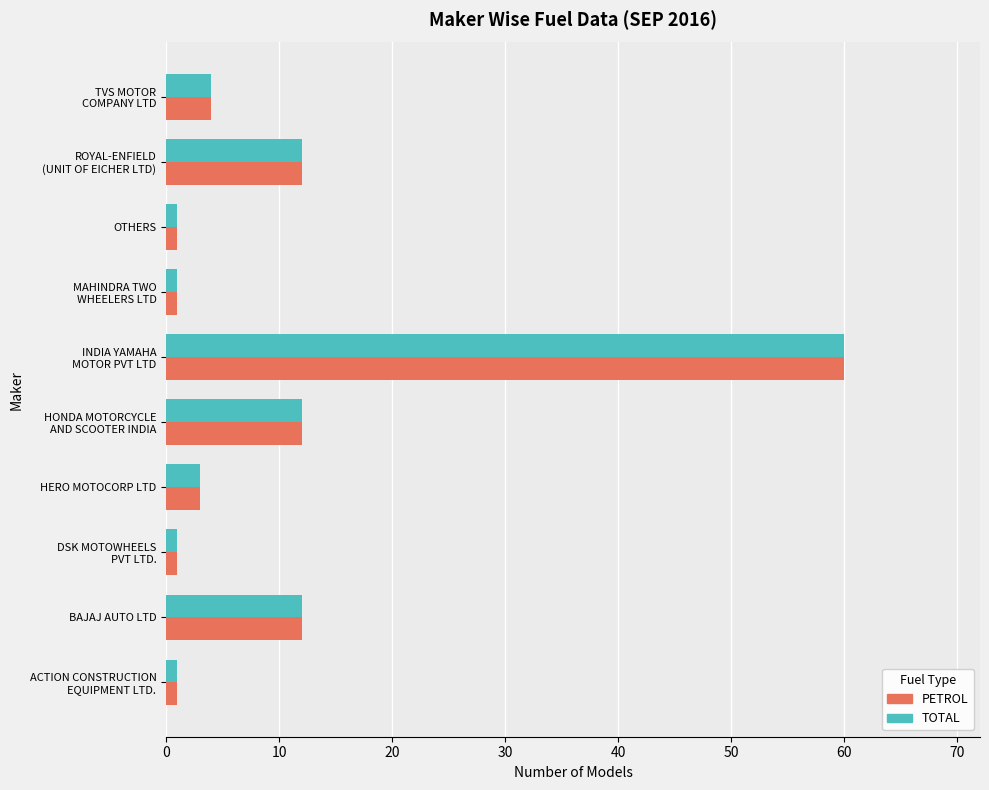

What is the difference between the second highest and minimum values in the TOTAL series?

11